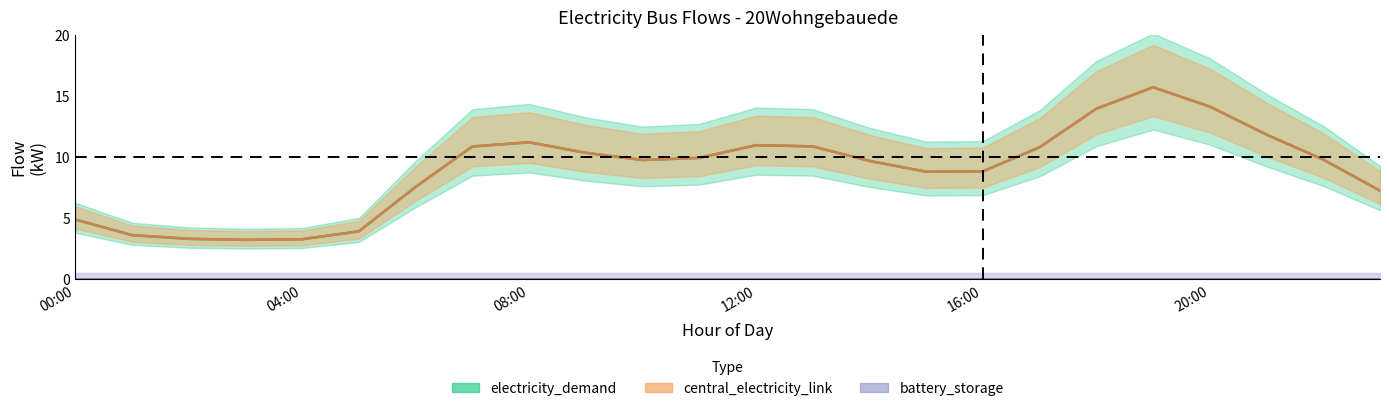

What is the label of the 18th point from the right?

06:00